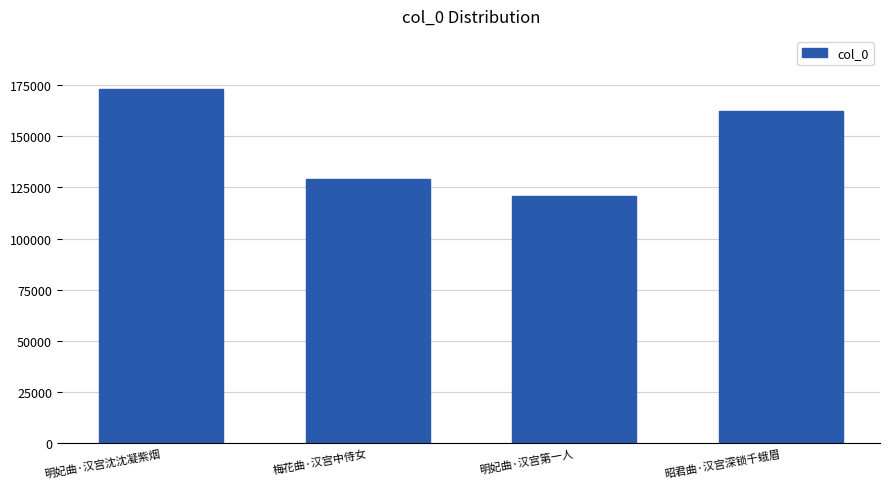

Reading left to right, extract all data points from this chart.

173041	128958	120700	162367